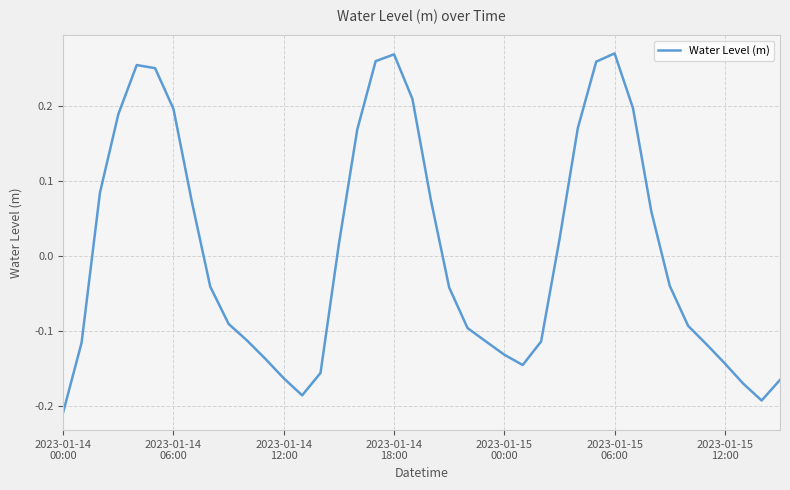

What is the difference between the maximum and minimum values?

0.5